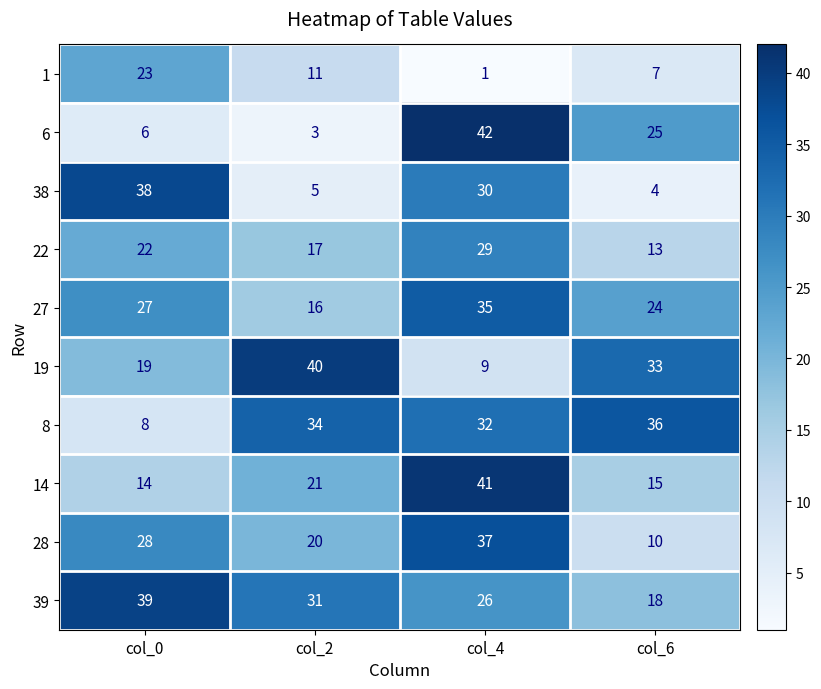

What value does the 19 series have at col_6?

33